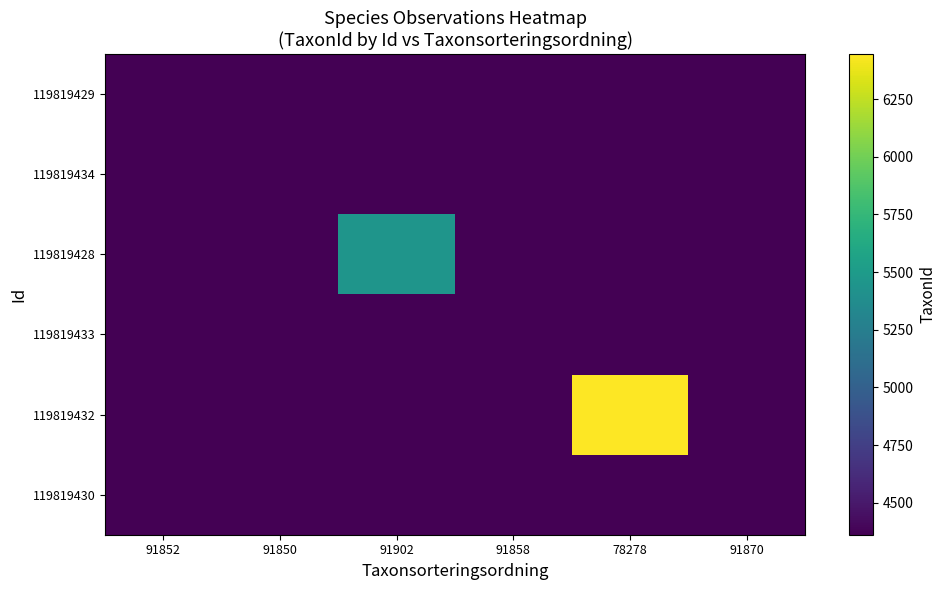

What is the maximum value shown in the chart?

6446